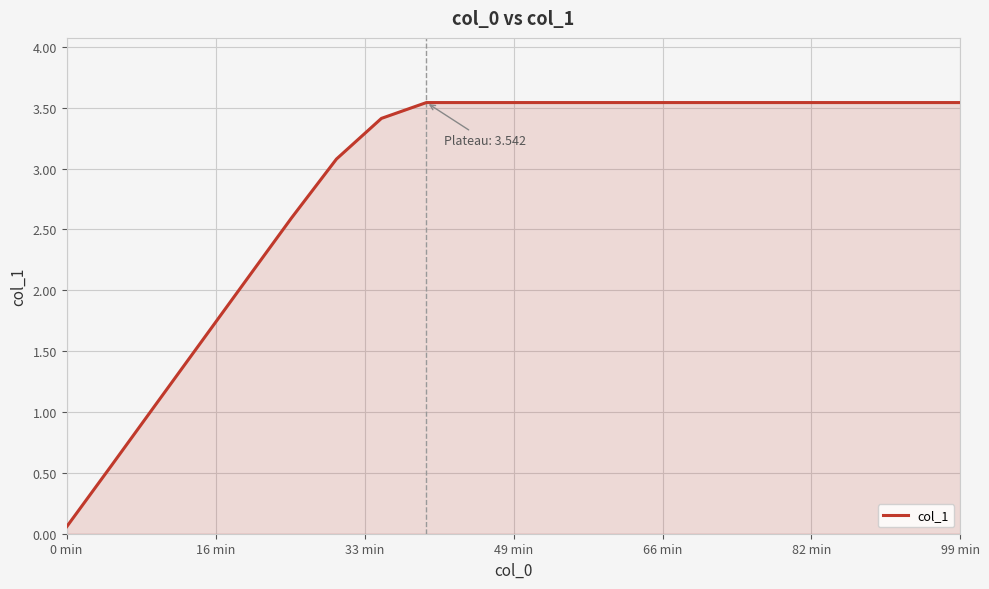

How many lines are shown in the chart?

1